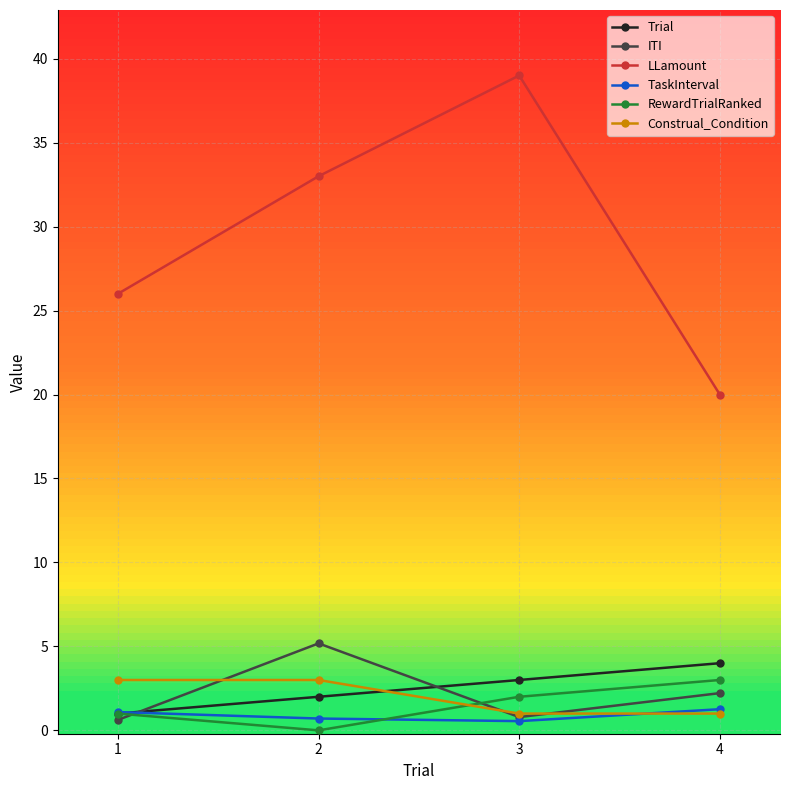

How many series are shown in this chart?

6